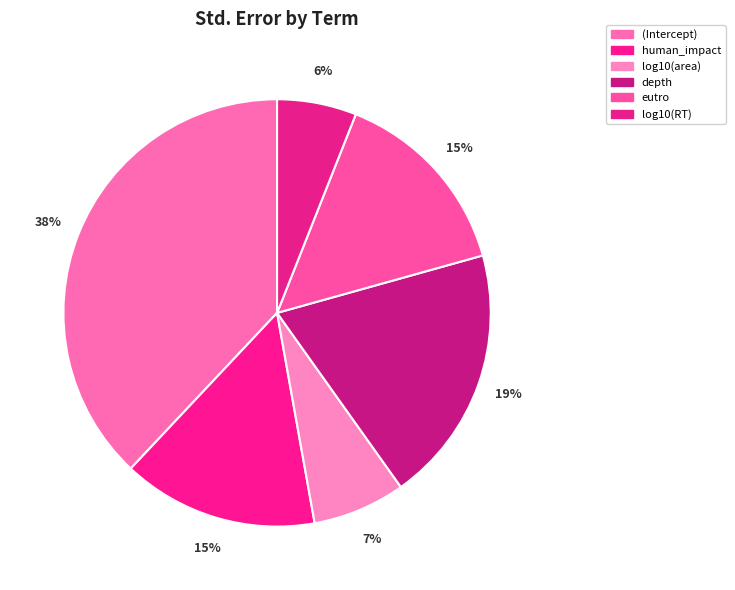

Is eutro the majority of the pie?

No